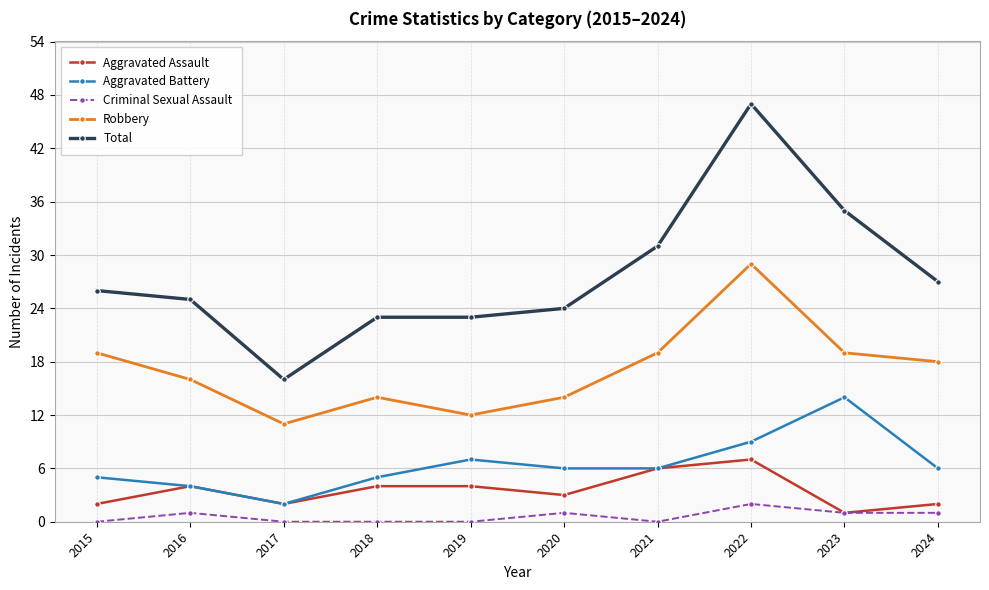

At which category does Robbery reach its first local valley?

2017